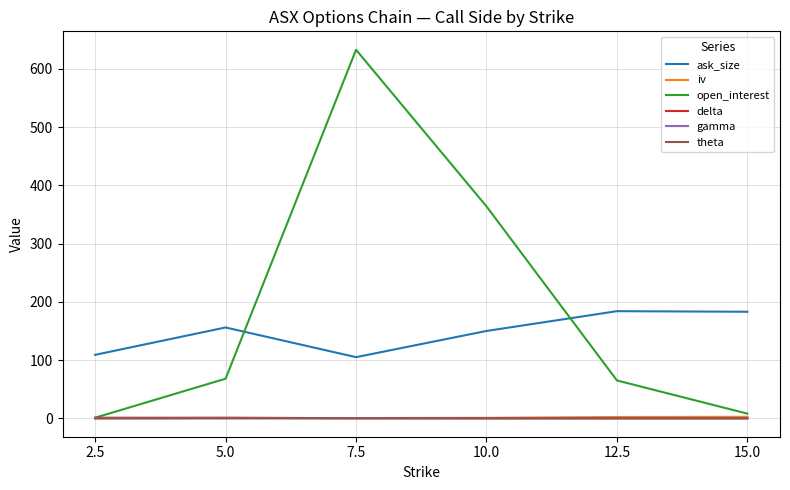

How many lines are shown in the chart?

6